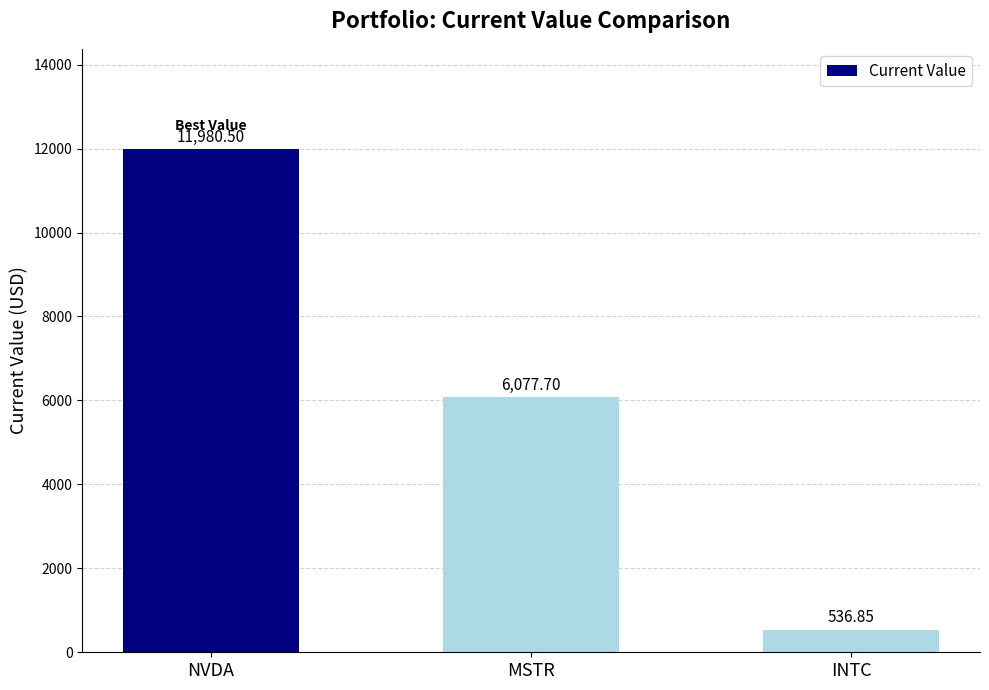

Which category has the lowest value across all series?

INTC